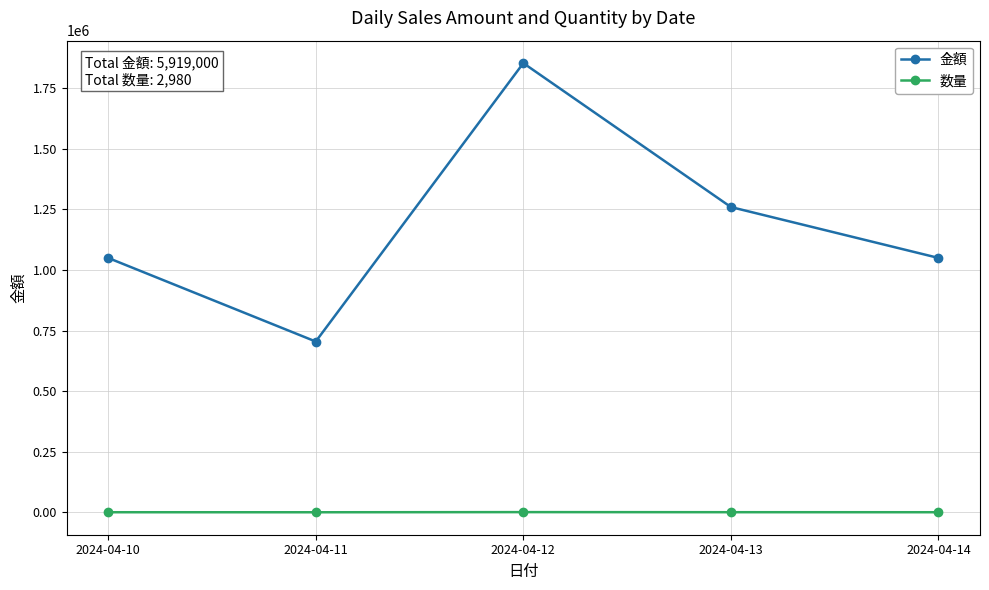

What is the difference between the second highest and minimum values in the 金額 series?

555000